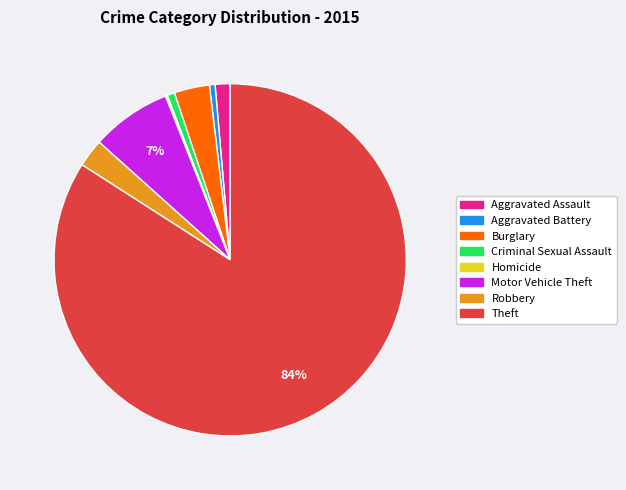

To the nearest percent, what is the average slice percentage?

12%